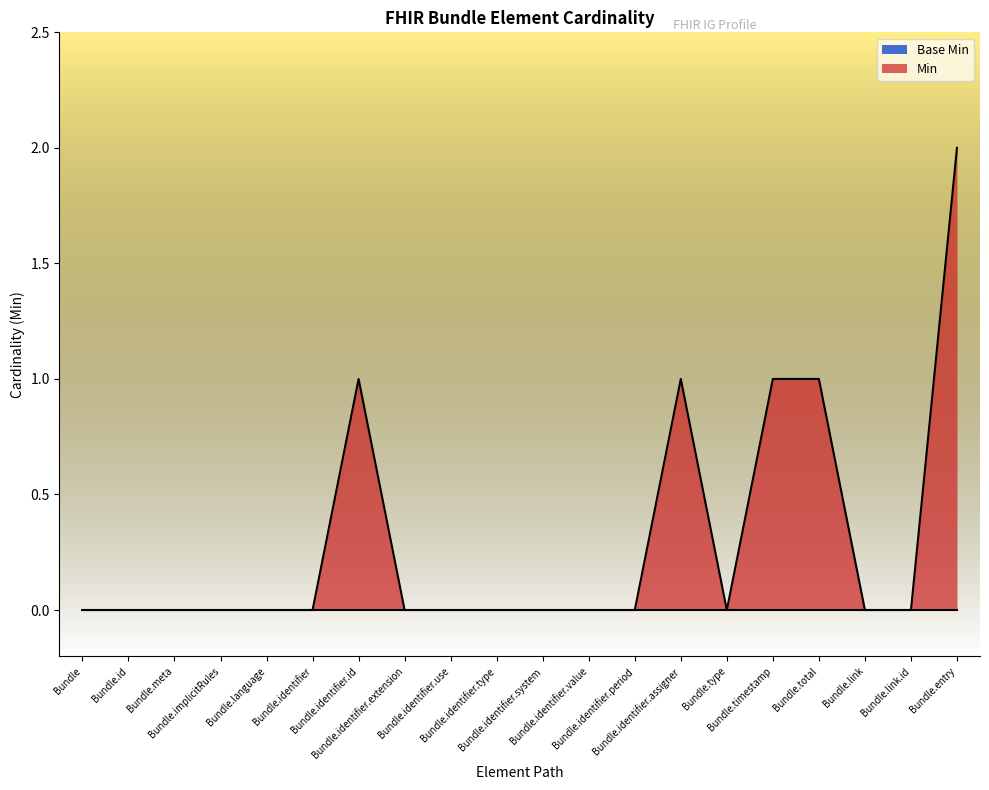

The chart shows a value of 0 at Bundle.identifier.system. True or false?

True